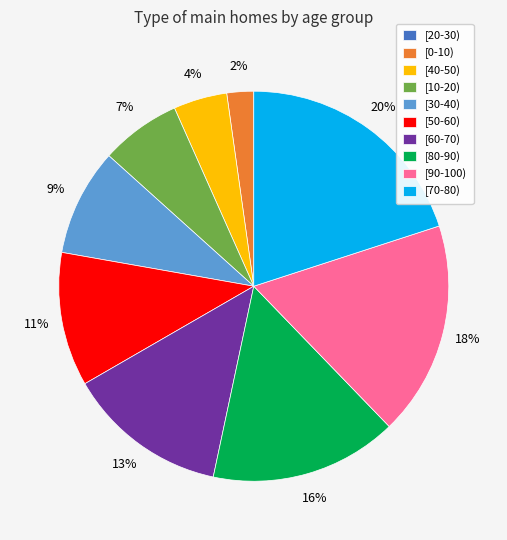

Is there a majority slice in this chart?

No